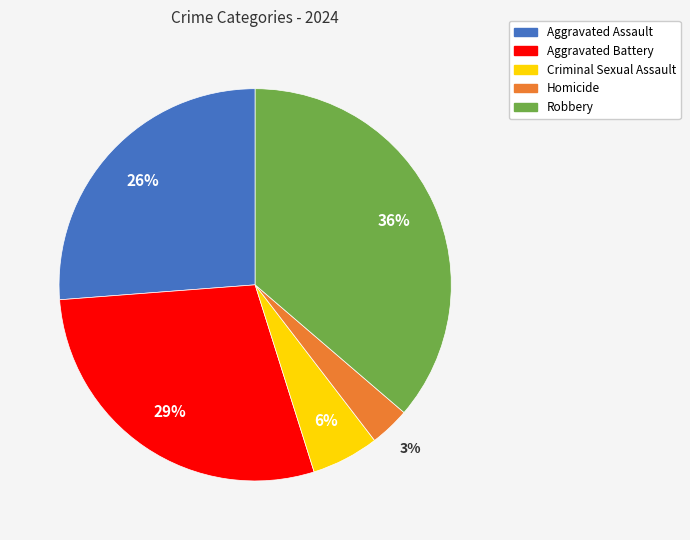

Is there any slice that represents more than half of the pie?

No